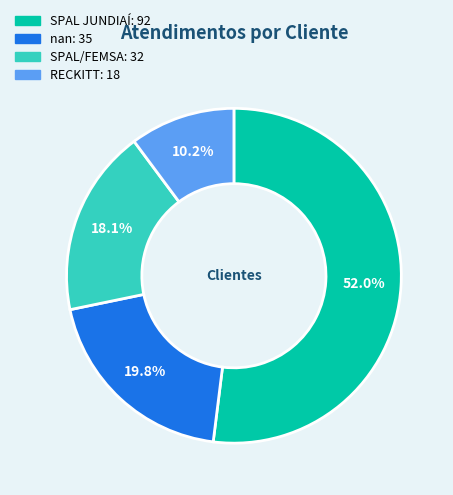

Which slice represents more than half of the pie?

SPAL JUNDIAÍ